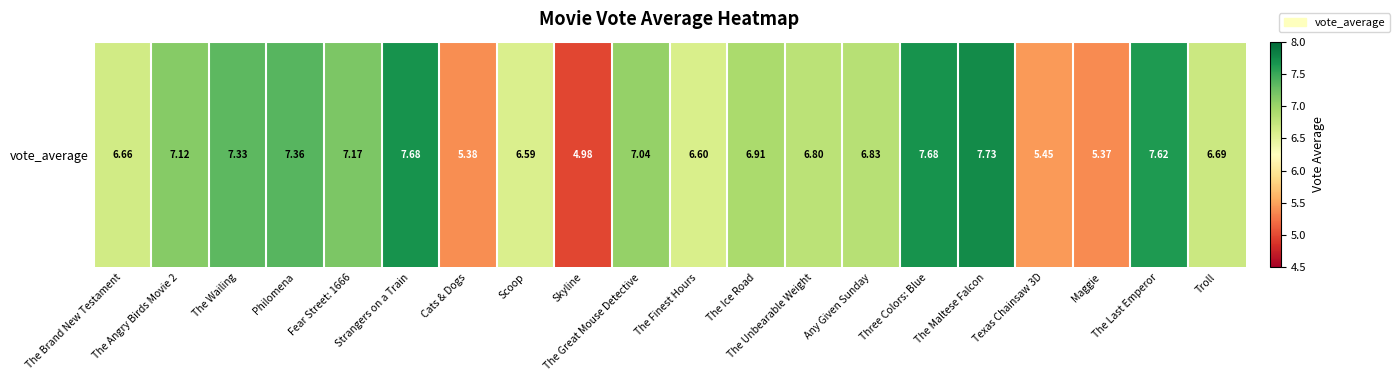

Is it true that the value at Three Colors: Blue is 2.4?

False